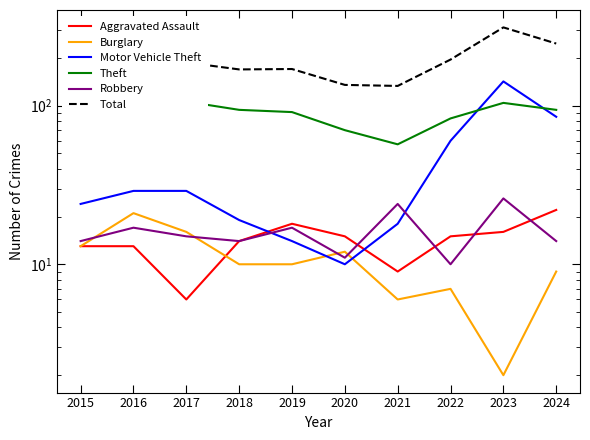

Between 2019 and 2021, which is larger?

2019